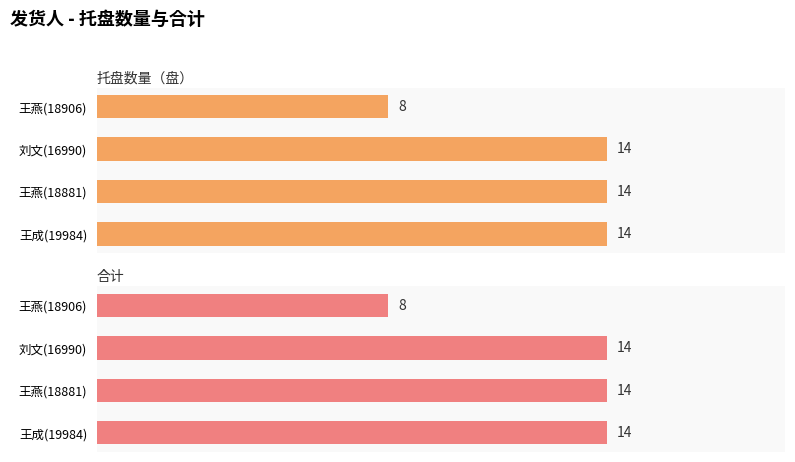

The 托盘数量（盘） series shows 8 at 王燕(18906). True or false?

True